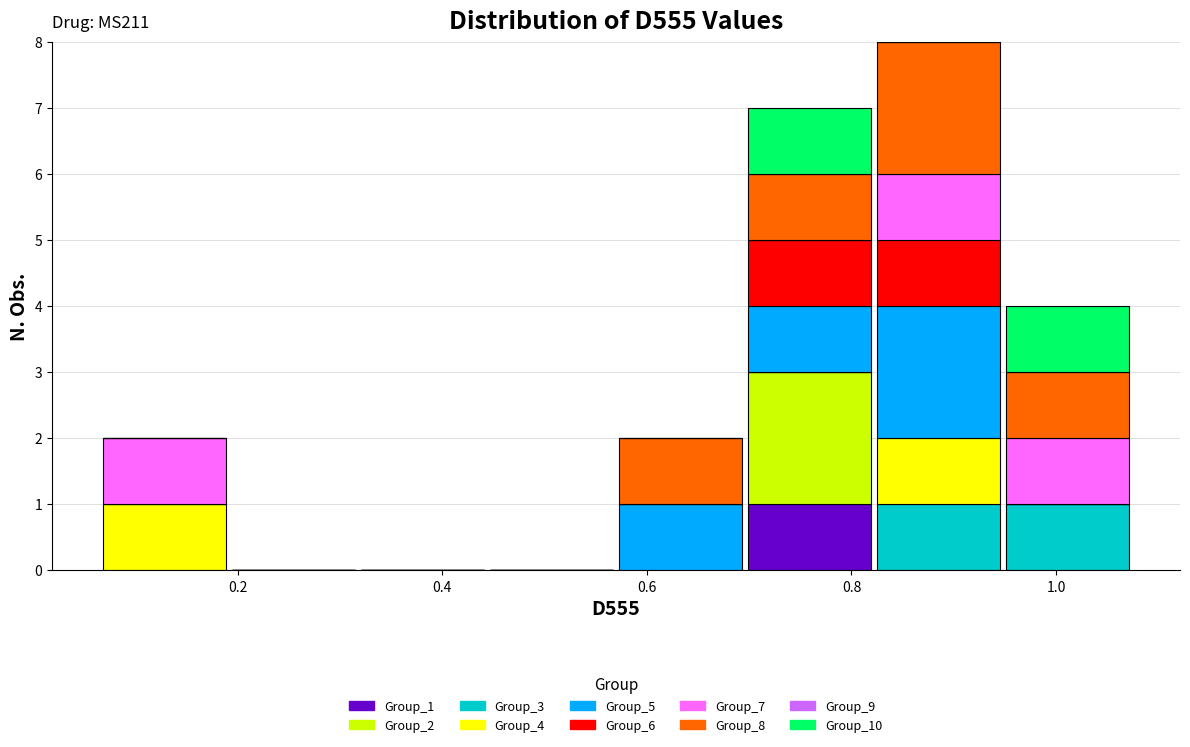

Which range on the x-axis has the tallest stacked bar (by total height)?

0.82 to 0.94